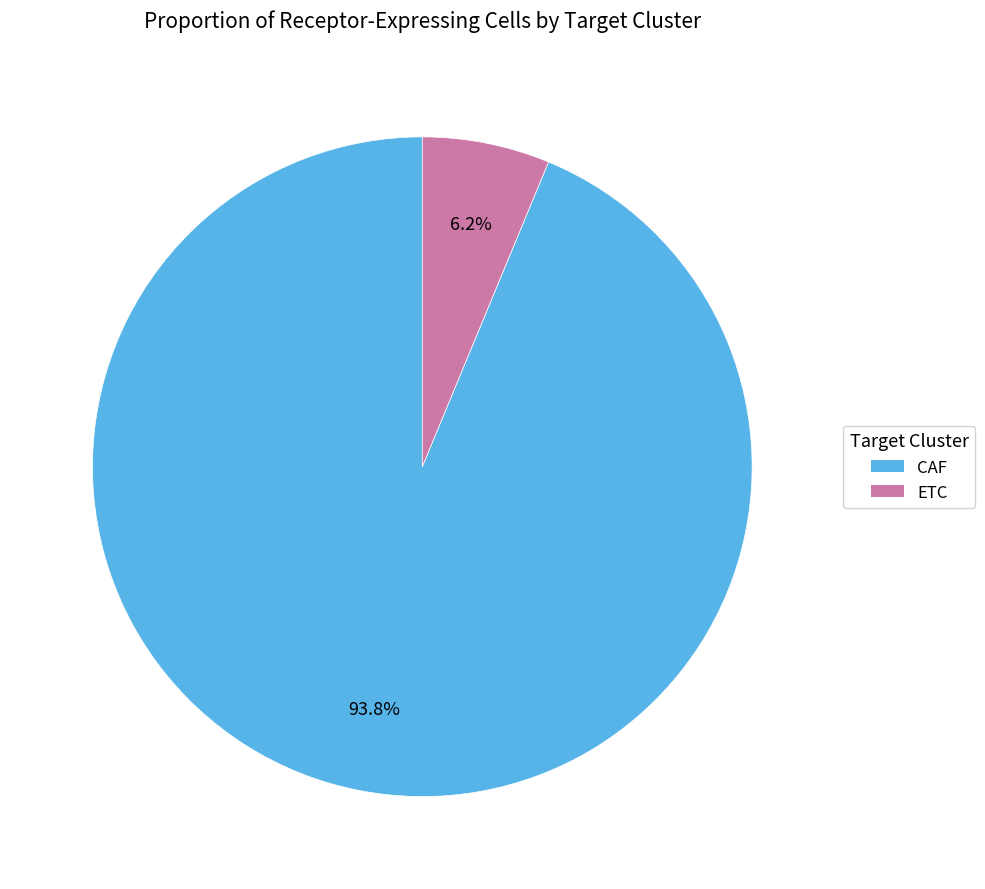

Rank the categories by value from lowest to highest.

ETC, CAF